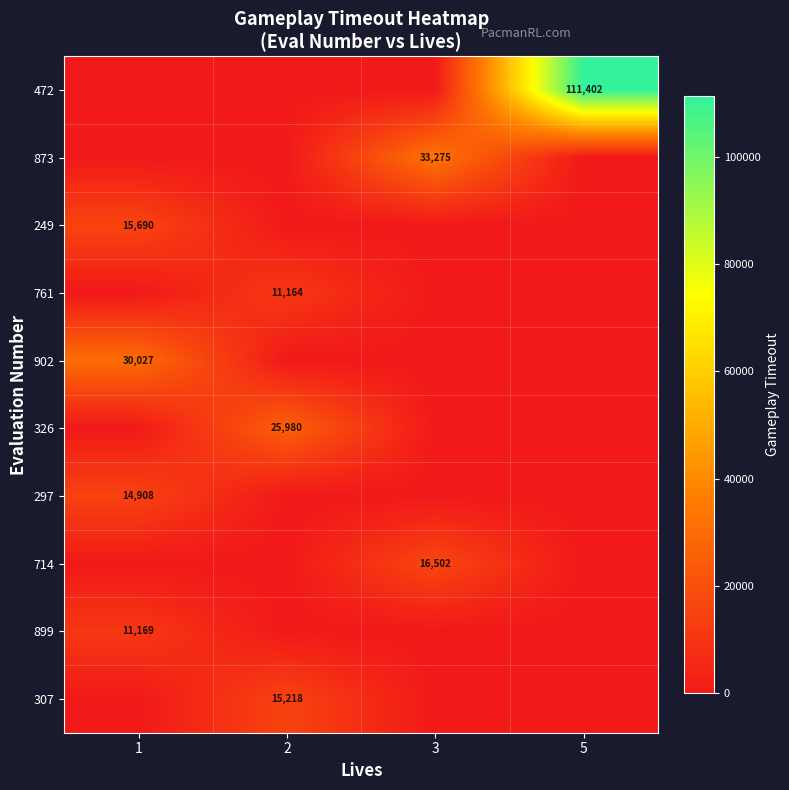

The value of 472 at 5 is 111402. True or false?

True